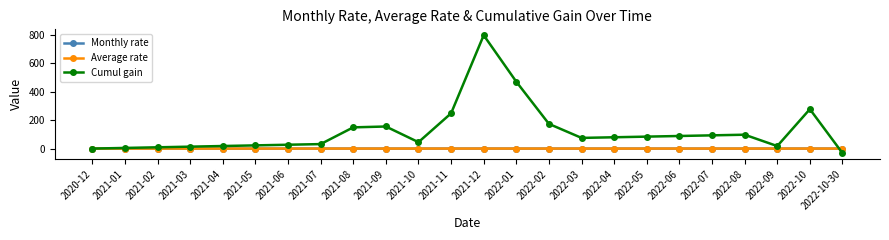

What is the difference between the maximum and minimum values in the Average rate series?

0.2